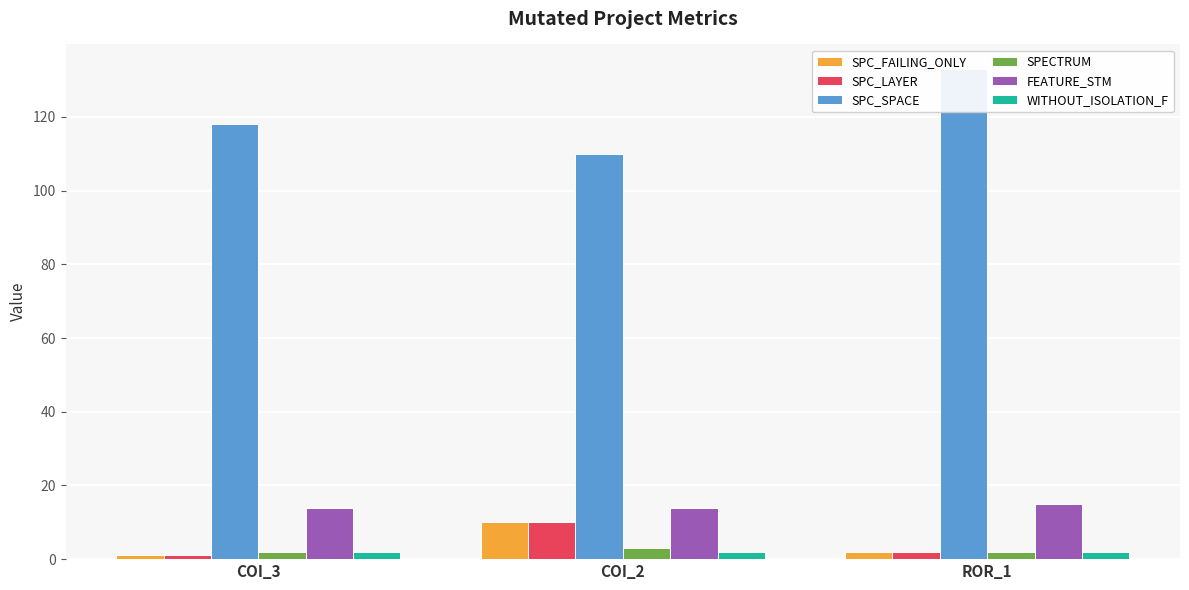

At which category is the sum across all series the highest?

ROR_1